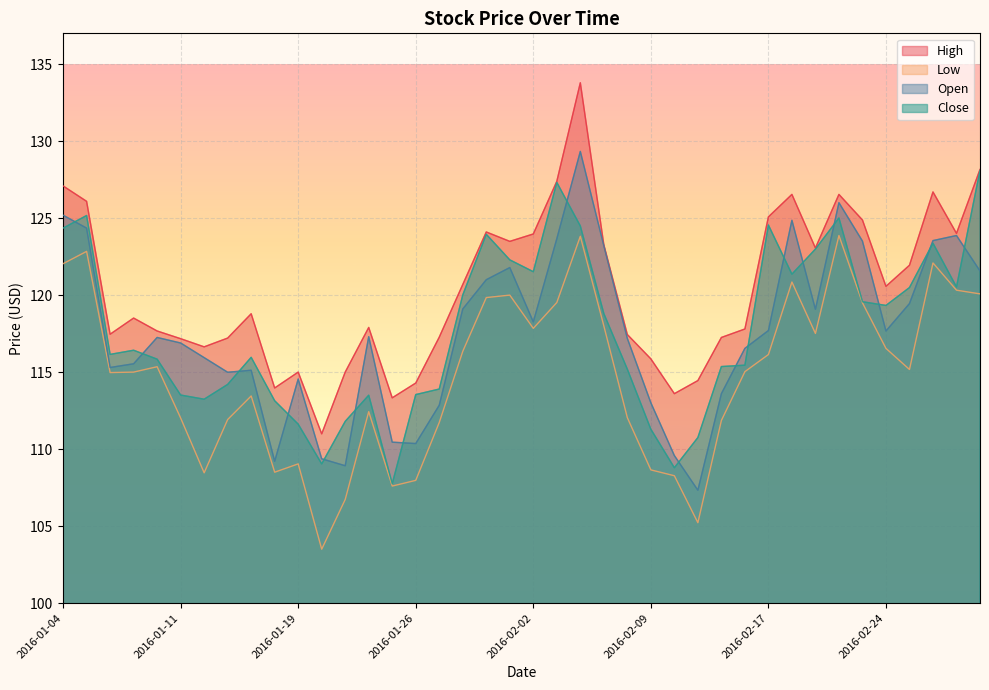

True or false: High has more than 1 points higher than both neighbors.

True